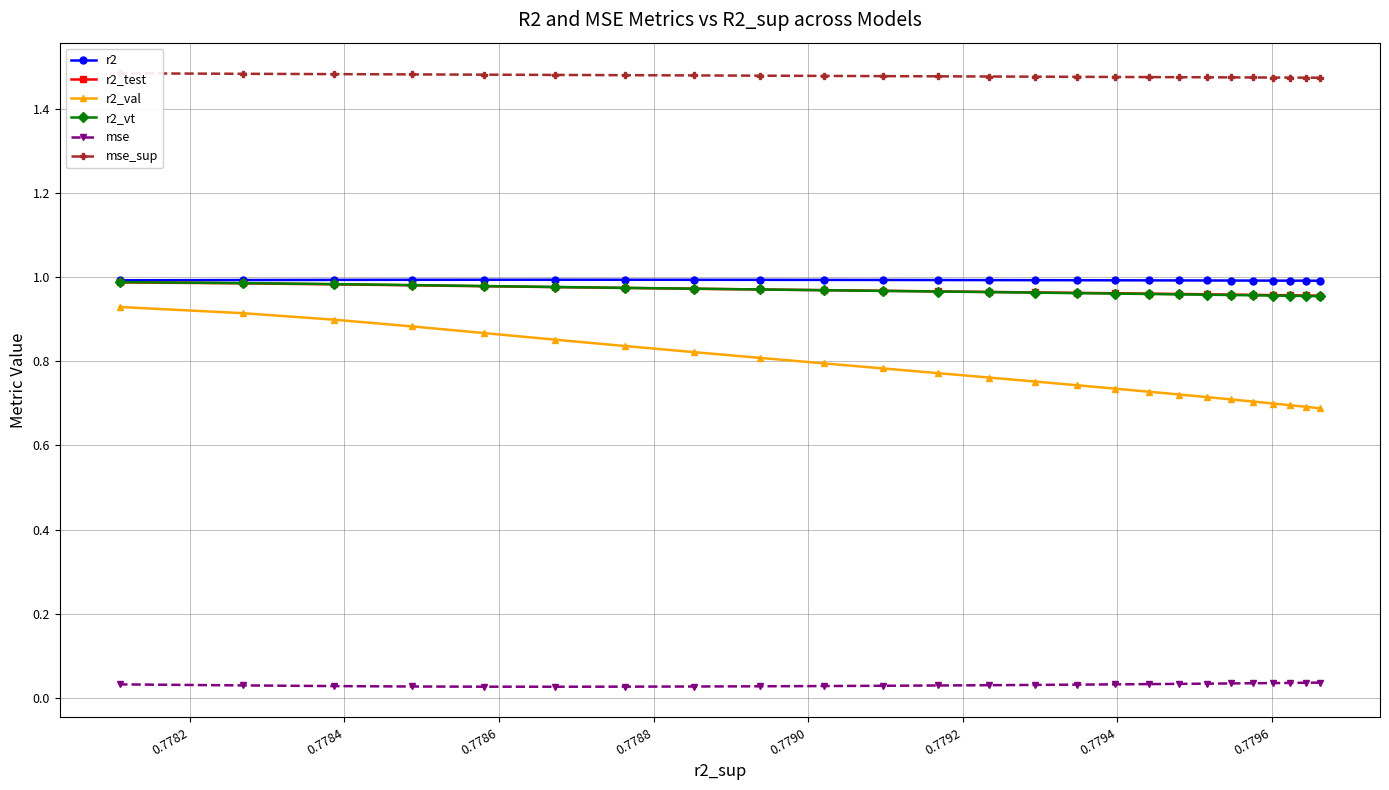

Which series has the largest total across all categories?

mse_sup